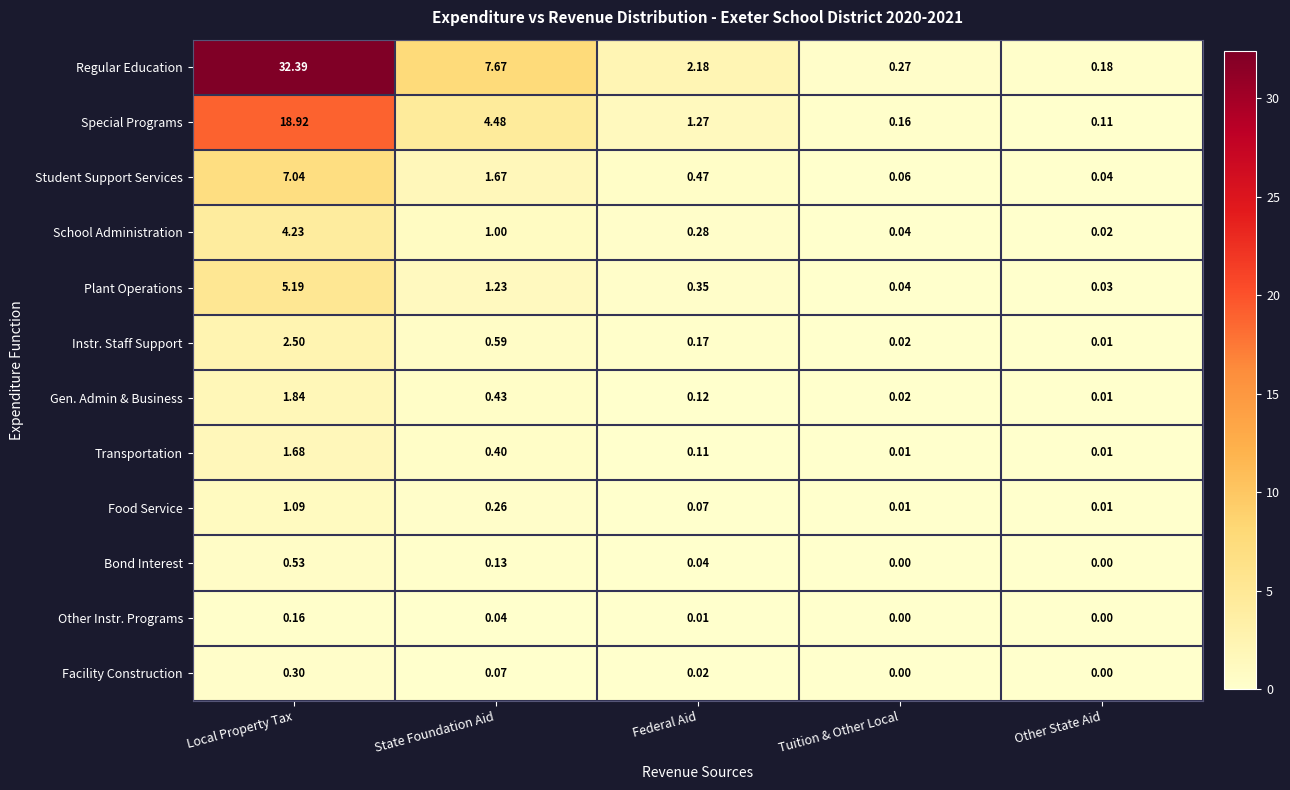

At Local Property Tax, list the series in order from largest to smallest.

Regular Education, Special Programs, Student Support Services, Plant Operations, School Administration, Instr. Staff Support, Gen. Admin & Business, Transportation, Food Service, Bond Interest, Facility Construction, Other Instr. Programs